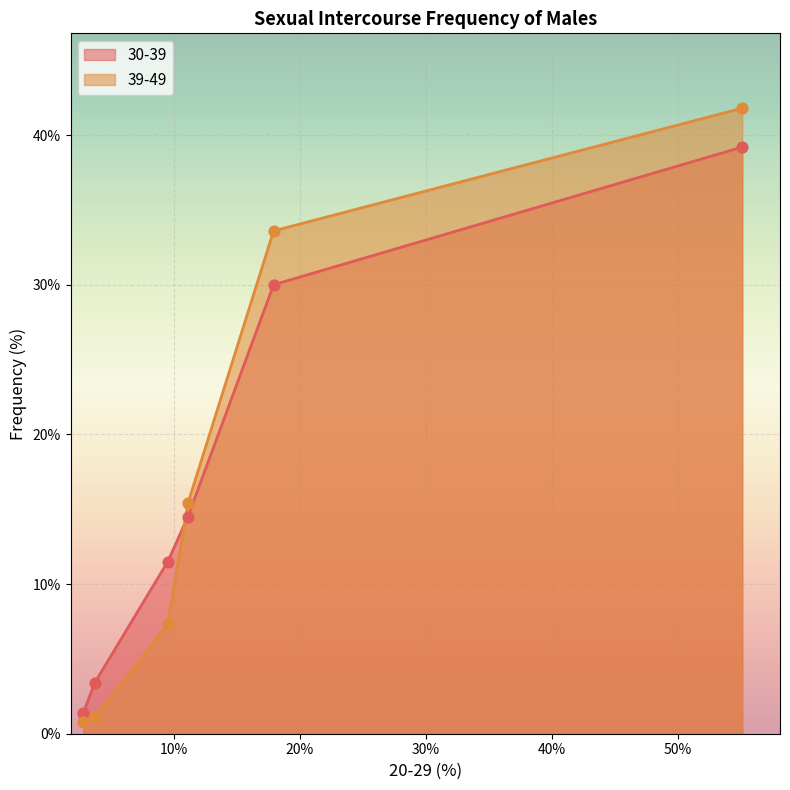

Which series contains the highest Y value?

39-49